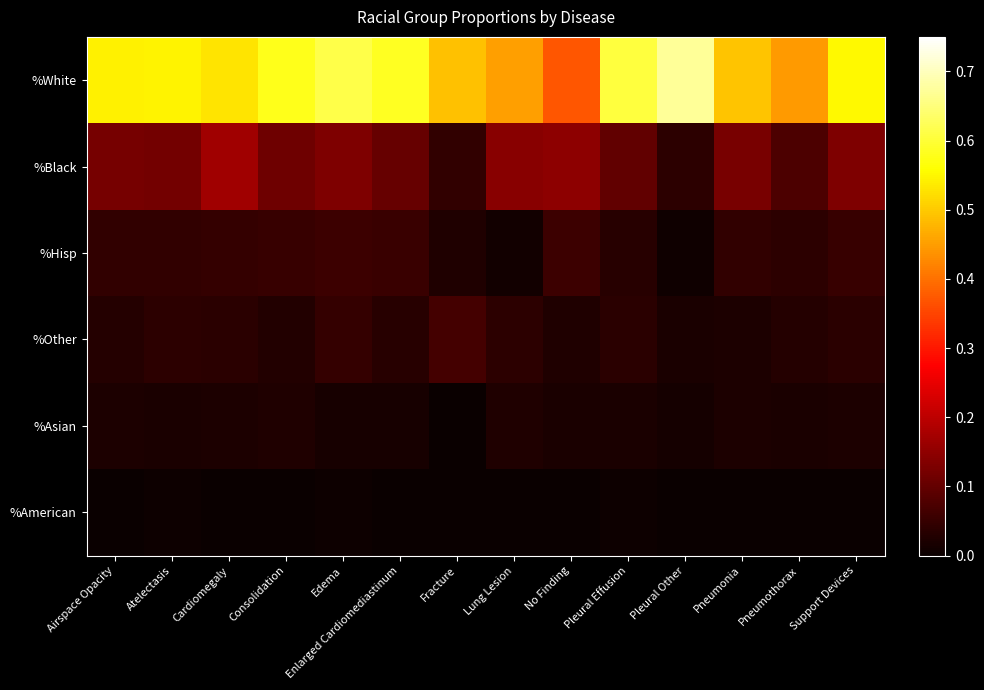

Which series has the largest total across all categories?

%White